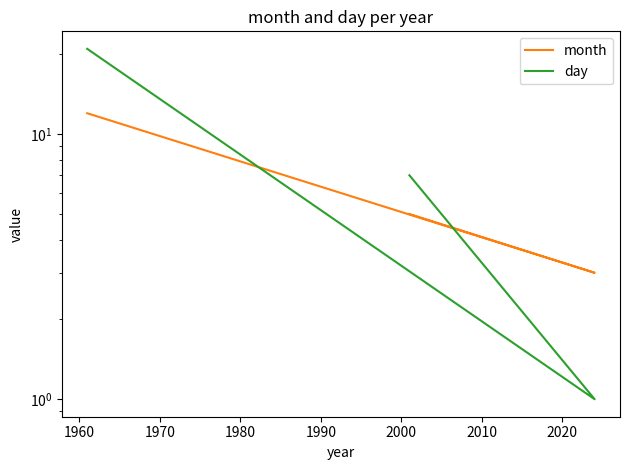

Which series has the largest range (max minus min)?

day